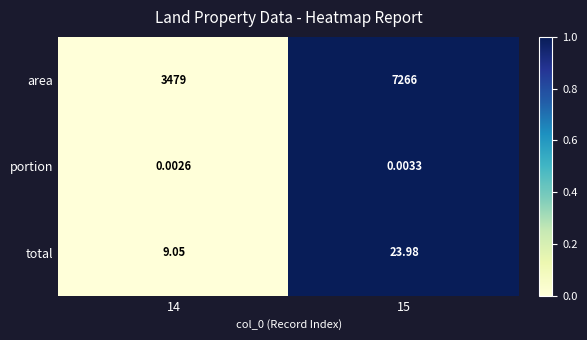

How many categories are shown in the chart?

2